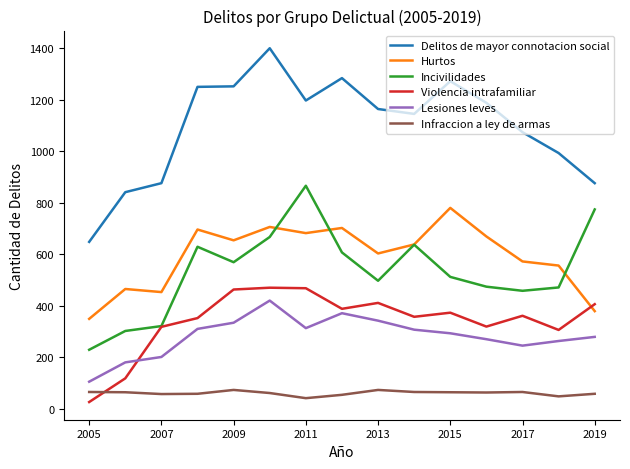

Which series has the largest total across all categories?

Delitos de mayor connotacion social